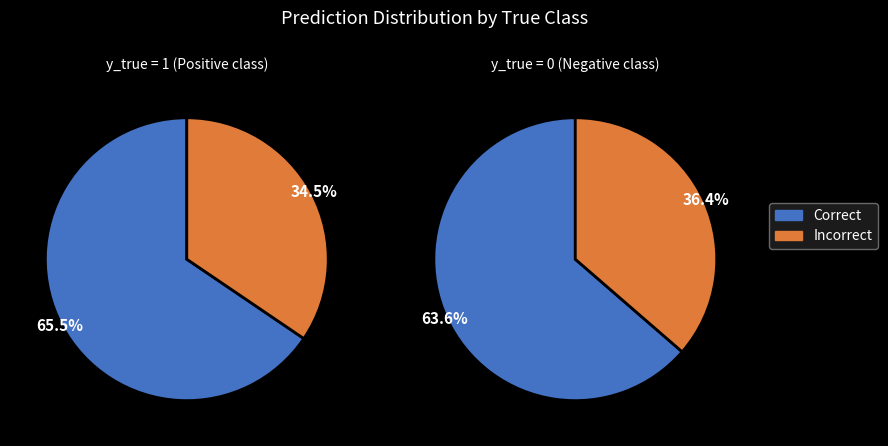

True or false: y_true=1 accounts for 64% of the total.

True